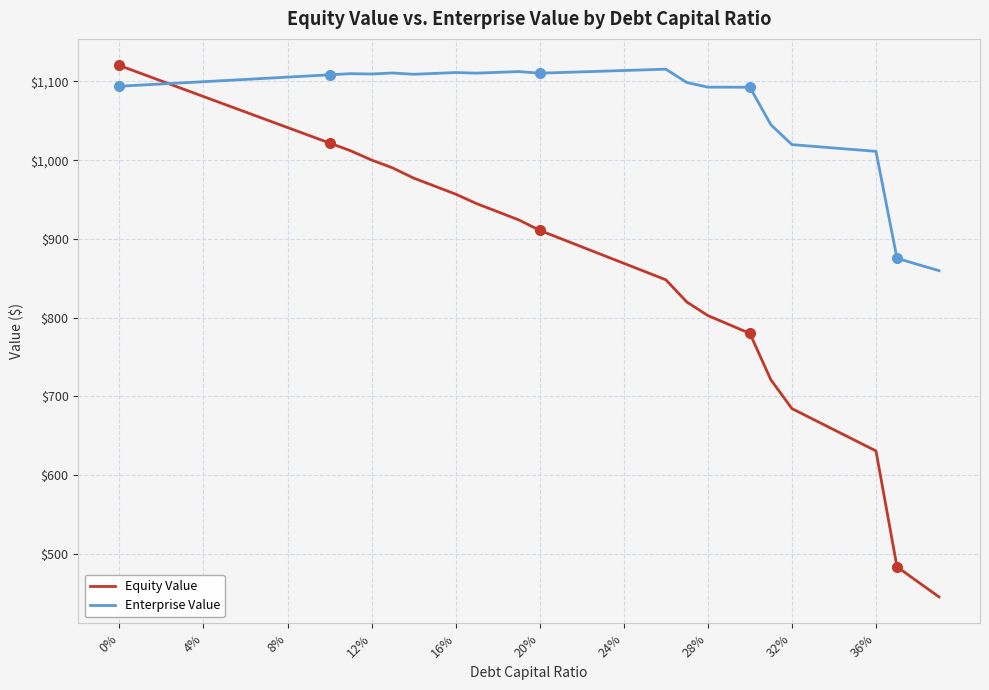

Which series has the largest range (max minus min)?

Equity Value